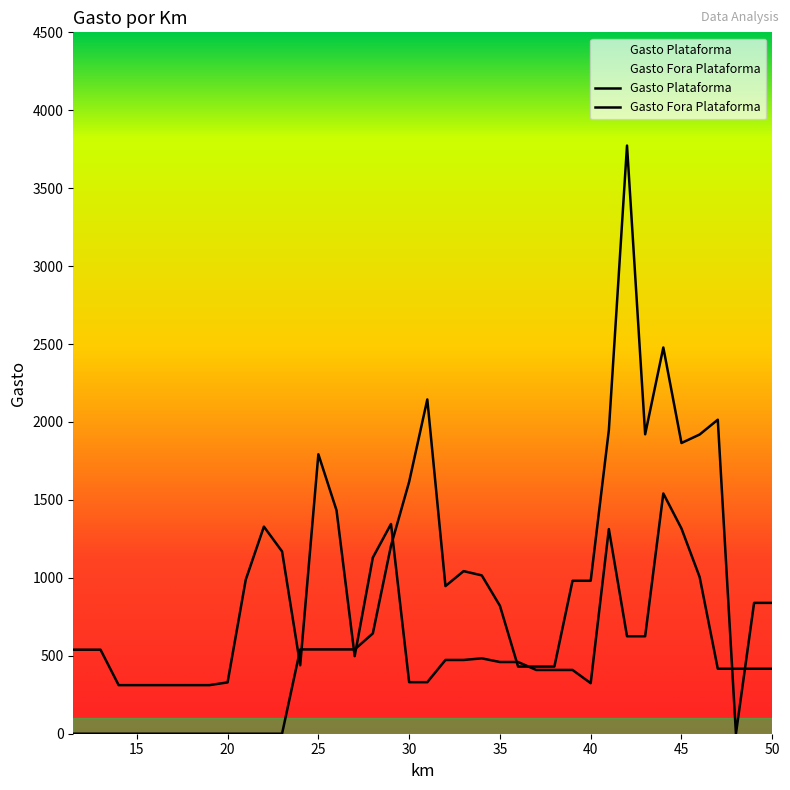

In Gasto Plataforma, how many points are higher than both neighbors (excluding endpoints)?

6